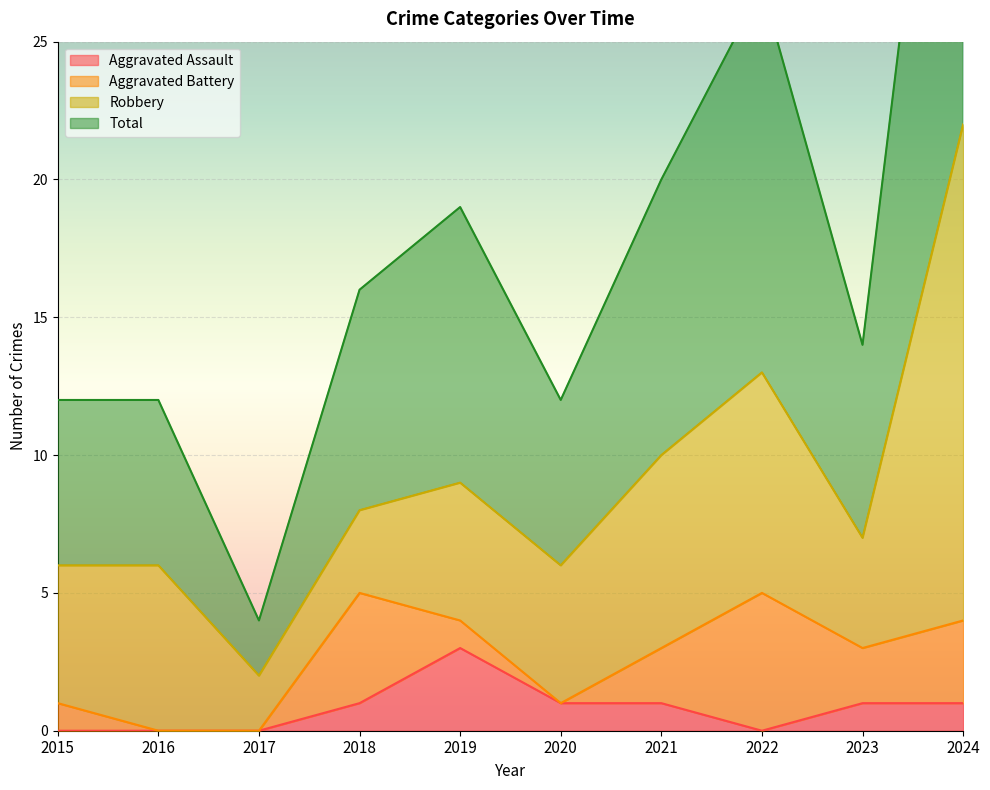

At how many categories does at least one series exceed 26?

2